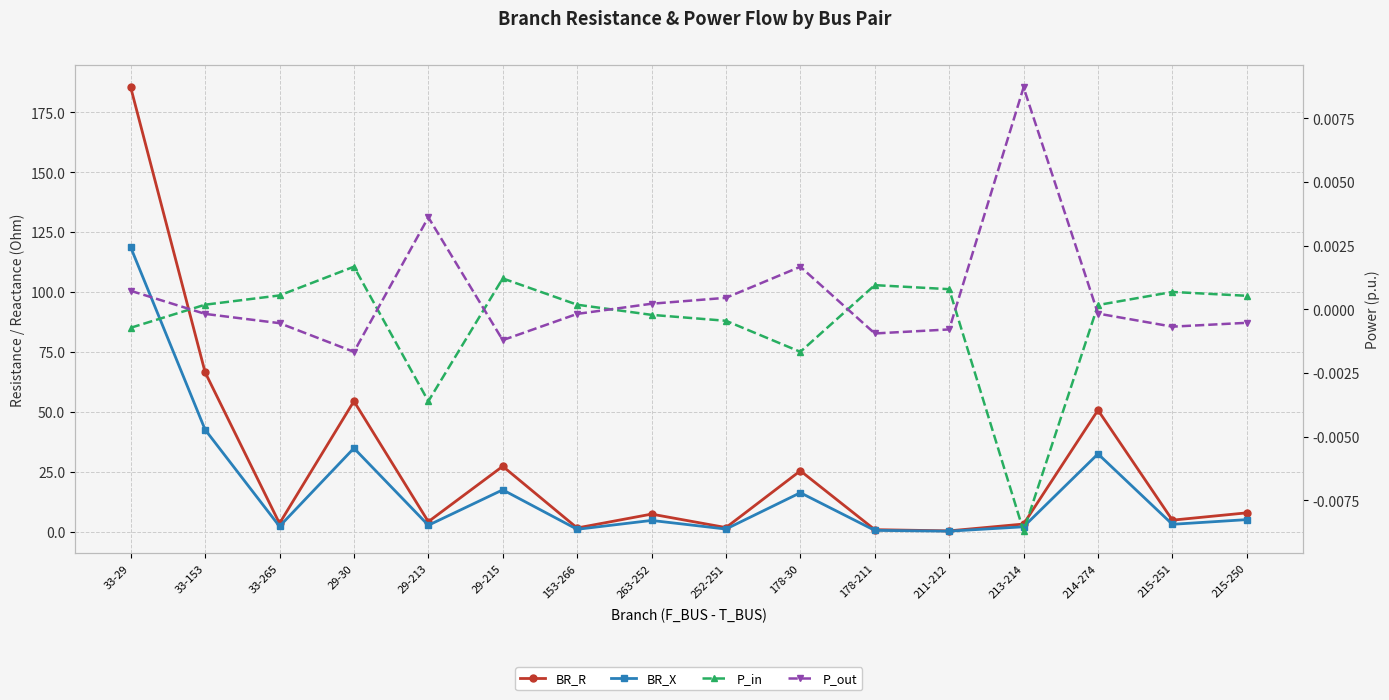

True or false: BR_R and BR_X cross at least once.

False